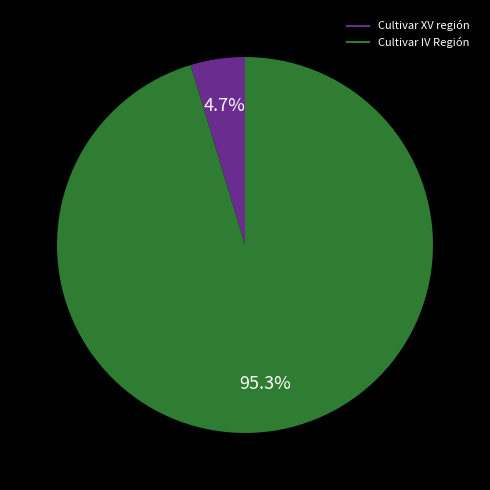

Is there any slice that represents more than half of the pie?

Yes